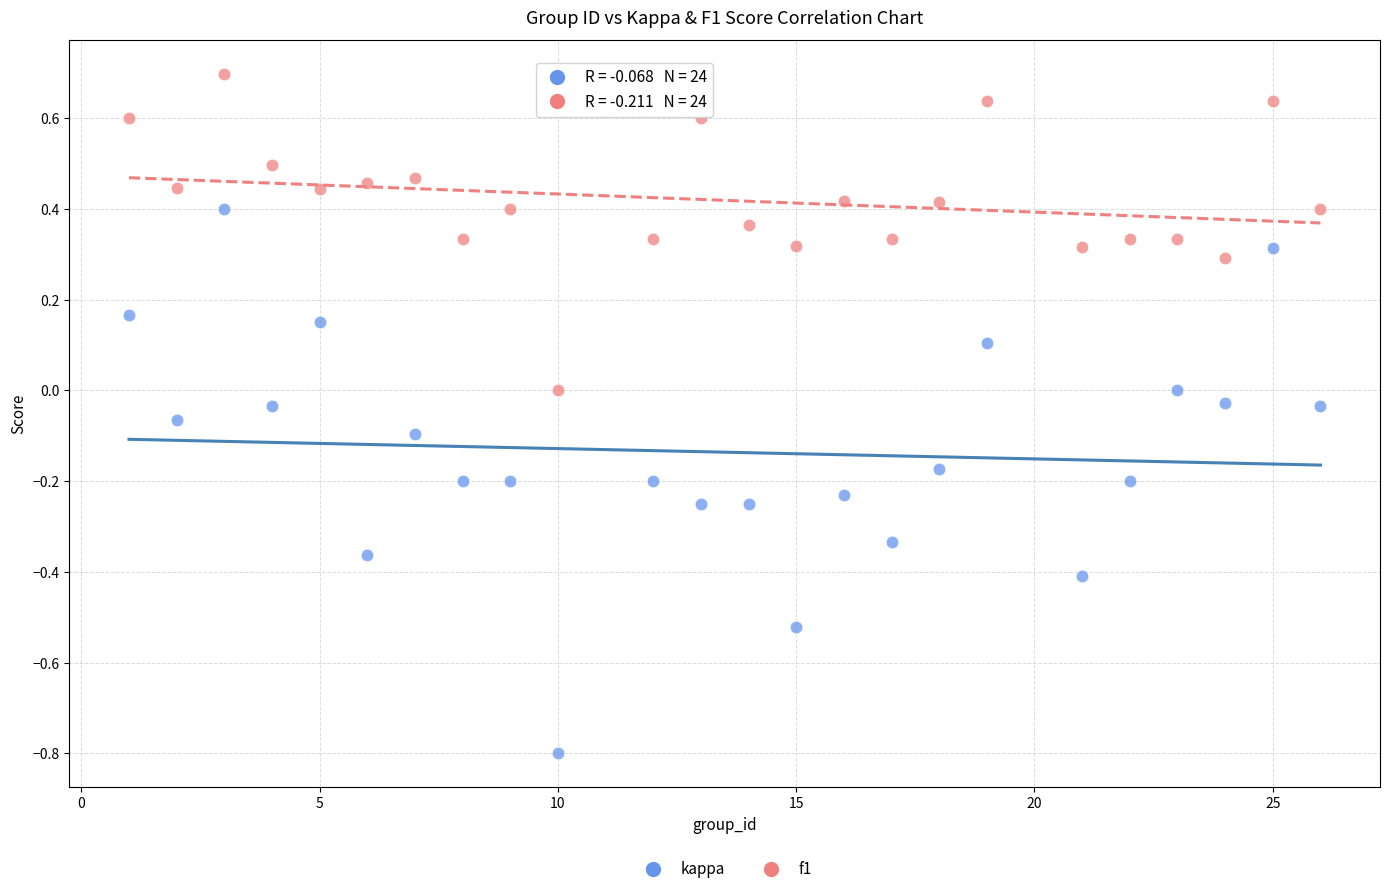

Which series reaches the maximum Y coordinate?

f1